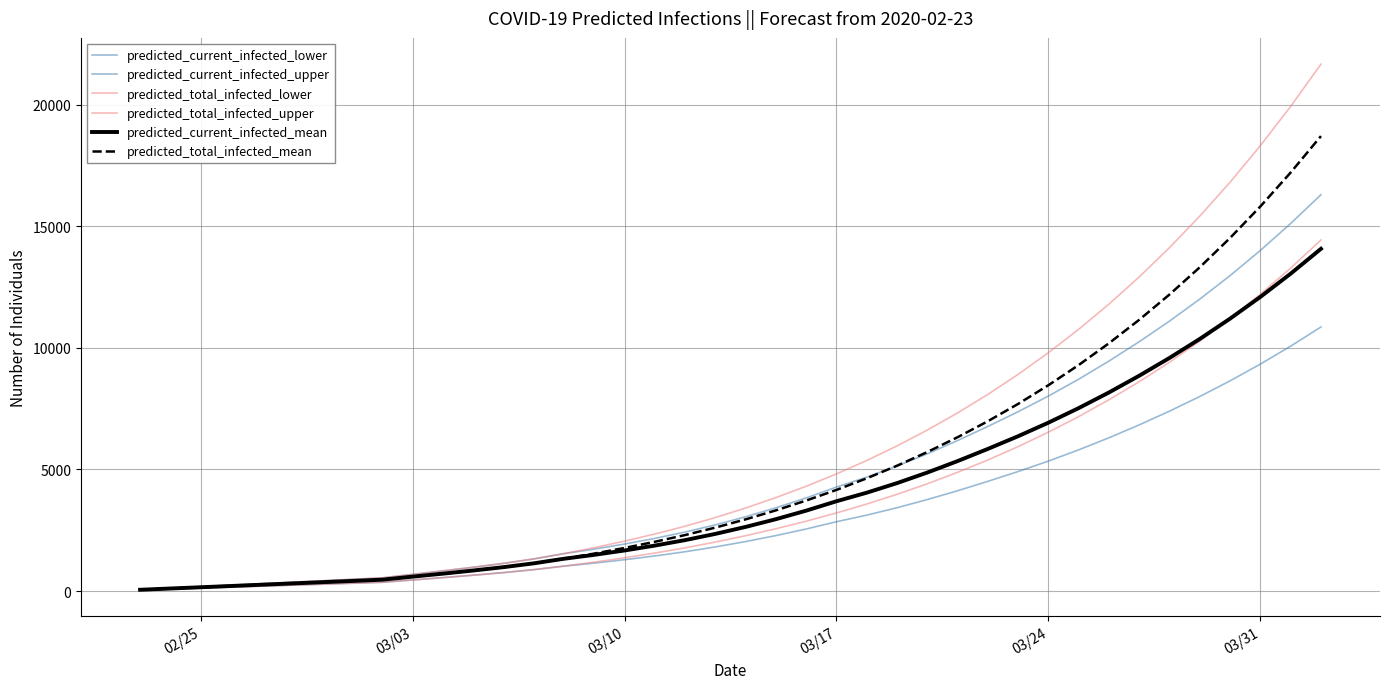

Reading left to right, what are all the values shown in this chart?

predicted_current_infected_lower: 40	80	120	160	200	240	280	320	360	455	551	650	757	878	1024	1148	1287	1442	1615	1813	2034	2280	2551	2849	3120	3425	3760	4123	4509	4913	5342	5804	6300	6831	7396	7998	8641	9330	10067	10854
predicted_current_infected_upper: 60	120	180	240	300	360	420	480	540	684	828	976	1136	1319	1537	1723	1931	2164	2424	2720	3053	3421	3828	4274	4682	5139	5641	6186	6766	7371	8016	8709	9454	10251	11098	12002	12968	14003	15110	16292
predicted_total_infected_lower: 40	80	120	160	200	240	280	320	360	455	551	650	757	878	1024	1188	1367	1562	1775	2013	2274	2560	2871	3209	3576	3976	4410	4880	5388	5937	6531	7172	7863	8607	9409	10273	11202	12202	13276	14431
predicted_total_infected_upper: 60	120	180	240	300	360	420	480	540	684	828	976	1136	1319	1537	1783	2051	2344	2664	3020	3413	3841	4308	4814	5366	5966	6617	7322	8084	8908	9799	10760	11797	12914	14118	15414	16809	18310	19924	21658
predicted_current_infected_mean: 52	104	155	207	259	311	363	414	466	591	714	843	981	1138	1327	1488	1667	1868	2093	2349	2636	2954	3305	3691	4043	4437	4871	5342	5843	6365	6922	7521	8164	8852	9584	10364	11199	12092	13047	14068
predicted_total_infected_mean: 52	104	155	207	259	311	363	414	466	591	714	843	981	1138	1327	1540	1771	2024	2301	2608	2947	3317	3720	4157	4634	5152	5714	6323	6981	7693	8462	9292	10187	11152	12192	13311	14516	15811	17205	18702